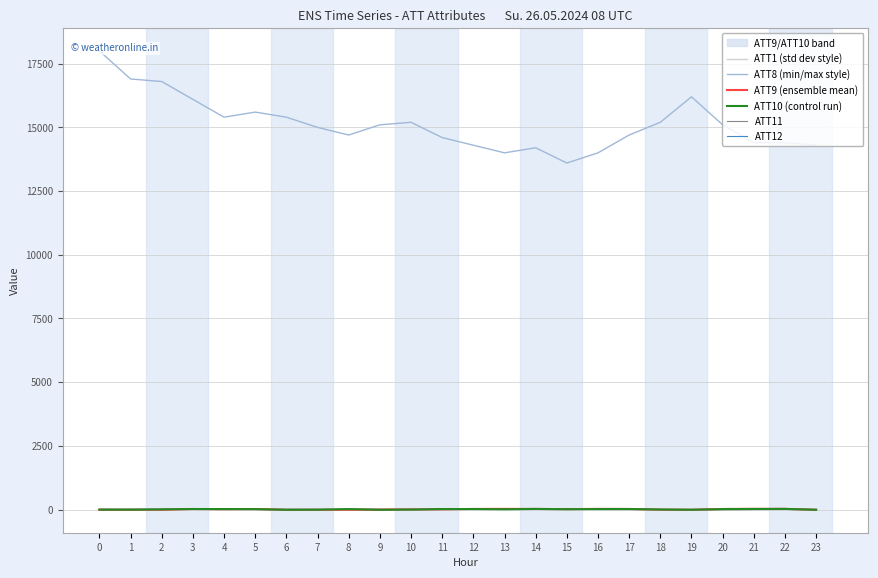

Reading left to right, extract all data points from this chart.

ATT1 (std dev style): 0=16.3	1=10.1	2=13.8	3=24.1	4=20.6	5=21.1	6=9.7	7=7.0	8=20.2	9=0.9	10=18.6	11=24.8	12=24.9	13=25.3	14=27.3	15=23.1	16=25.6	17=26.6	18=14.4	19=-2.8	20=23.1	21=30.3	22=30.6	23=-8.7
ATT8 (min/max style): 0=18000.0	1=16900.0	2=16800.0	3=16100.0	4=15400.0	5=15600.0	6=15400.0	7=15000.0	8=14700.0	9=15100.0	10=15200.0	11=14600.0	12=14300.0	13=14000.0	14=14200.0	15=13600.0	16=14000.0	17=14700.0	18=15200.0	19=16200.0	20=15100.0	21=14400.0	22=14400.0	23=14300.0
ATT9 (ensemble mean): 0=-10.0	1=-10.0	2=-10.0	3=20.1	4=11.8	5=19.5	6=-10.0	7=-10.0	8=-10.0	9=-2.4	10=4.4	11=6.6	12=23.0	13=25.1	14=24.1	15=14.8	16=25.1	17=23.0	18=-7.3	19=-9.4	20=21.4	21=26.6	22=25.9	23=-10.0
ATT10 (control run): 0=-4.3	1=-4.4	2=5.6	3=20.6	4=17.8	5=16.1	6=-10.0	7=-6.1	8=16.8	9=-10.0	10=-2.8	11=17.6	12=18.6	13=9.2	14=22.6	15=12.1	16=17.4	17=19.2	18=0.9	19=-9.4	20=16.6	21=21.4	22=24.1	23=-10.0
ATT11: 0=2.3	1=1.6	2=6.8	3=14.1	4=11.8	5=-1.2	6=-10.0	7=-2.1	8=2.0	9=-10.0	10=-3.6	11=6.0	12=12.8	13=2.6	14=4.0	15=9.7	16=0.2	17=-1.0	18=1.2	19=-10.0	20=-10.0	21=-3.3	22=2.2	23=-10.0
ATT12: 0=3.7	1=4.6	2=6.2	3=6.0	4=5.7	5=6.0	6=5.7	7=3.2	8=3.9	9=6.2	10=5.2	11=4.8	12=6.7	13=7.6	14=7.1	15=6.1	16=5.5	17=4.7	18=4.0	19=3.4	20=4.1	21=3.9	22=4.4	23=4.5